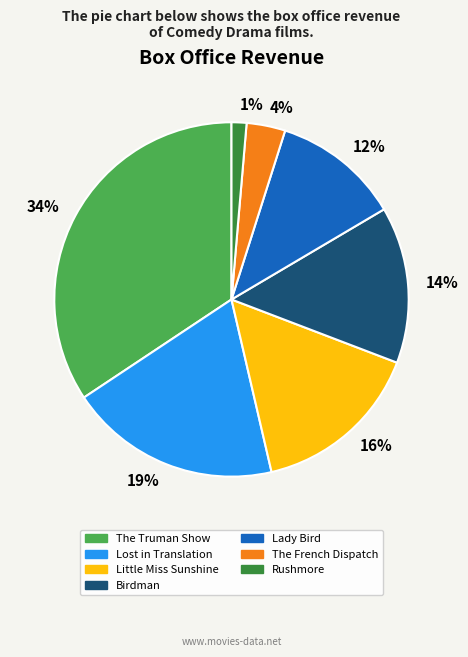

Do Birdman and Lost in Translation together represent more than half of the pie?

No